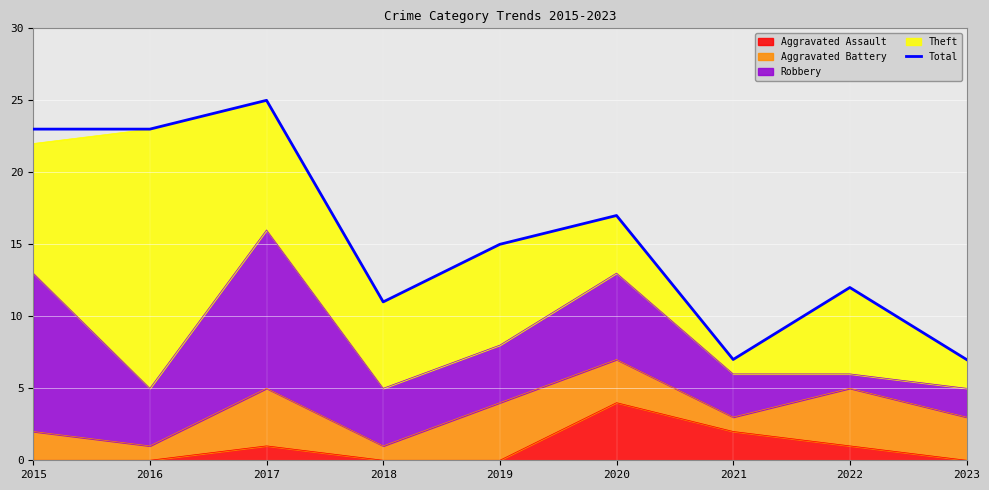

How many data points are above 15?

4